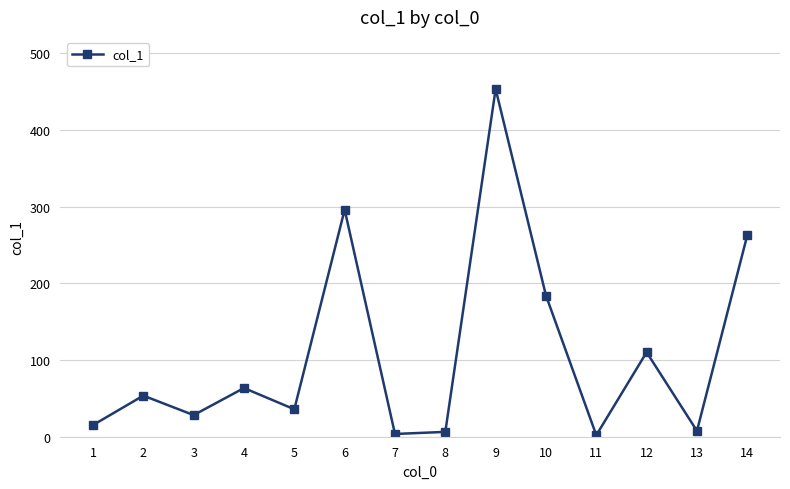

At which category does the data reach its first local peak?

2